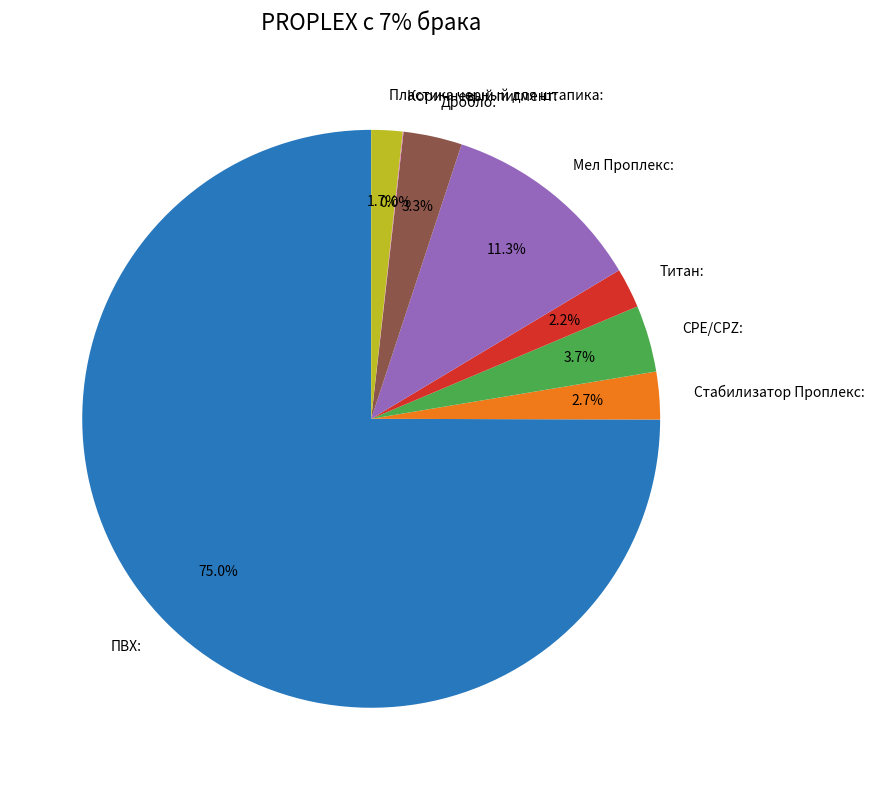

Which category has the biggest portion of the pie?

ПВХ: